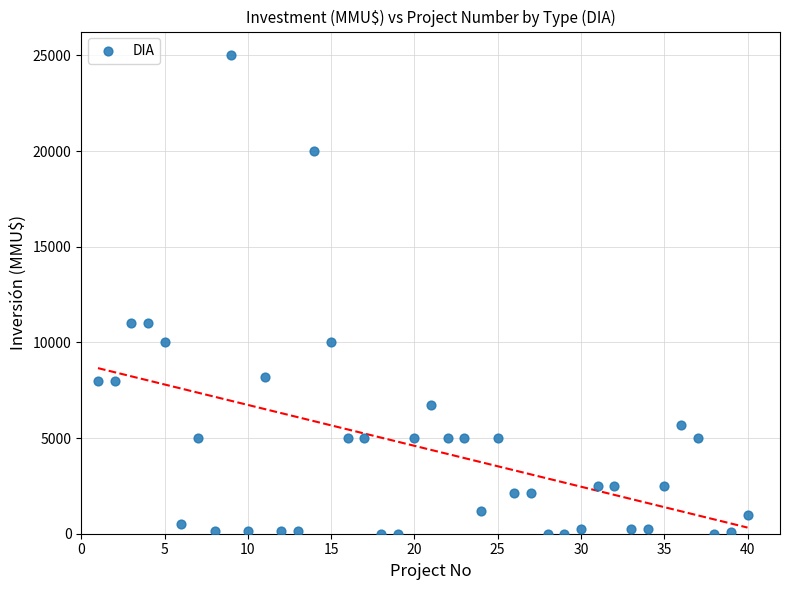

What is the range of Y values (max minus min)?

25000